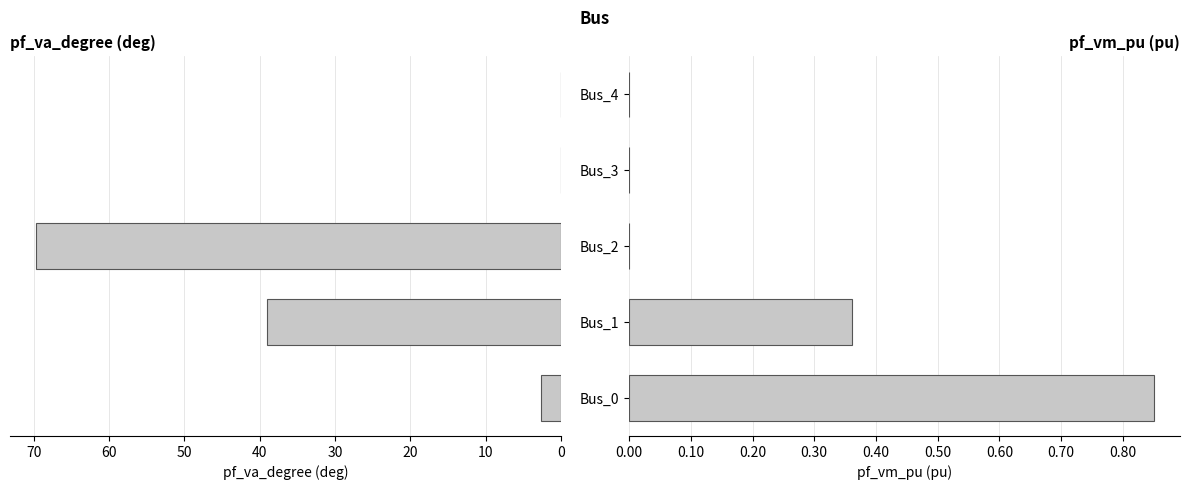

What are all the series names shown in the legend?

pf_va_degree, pf_vm_pu